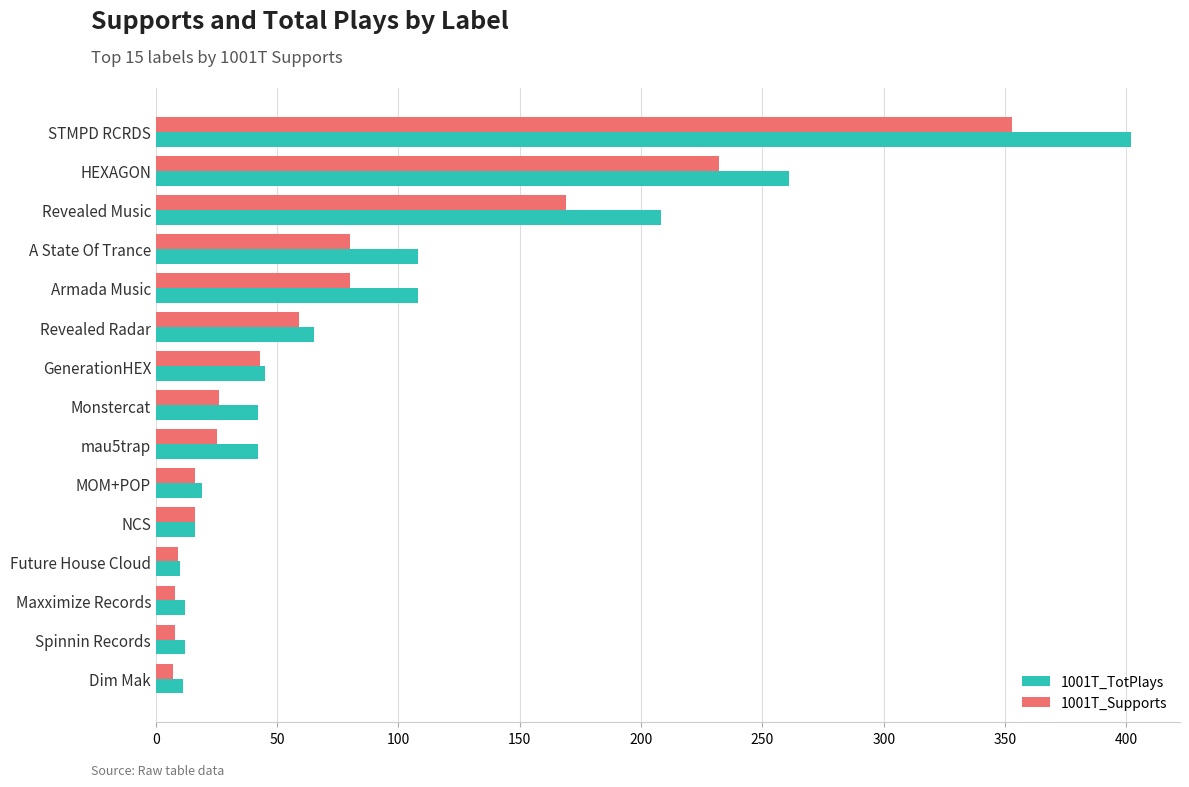

What are all the series names shown in the legend?

1001T_TotPlays, 1001T_Supports